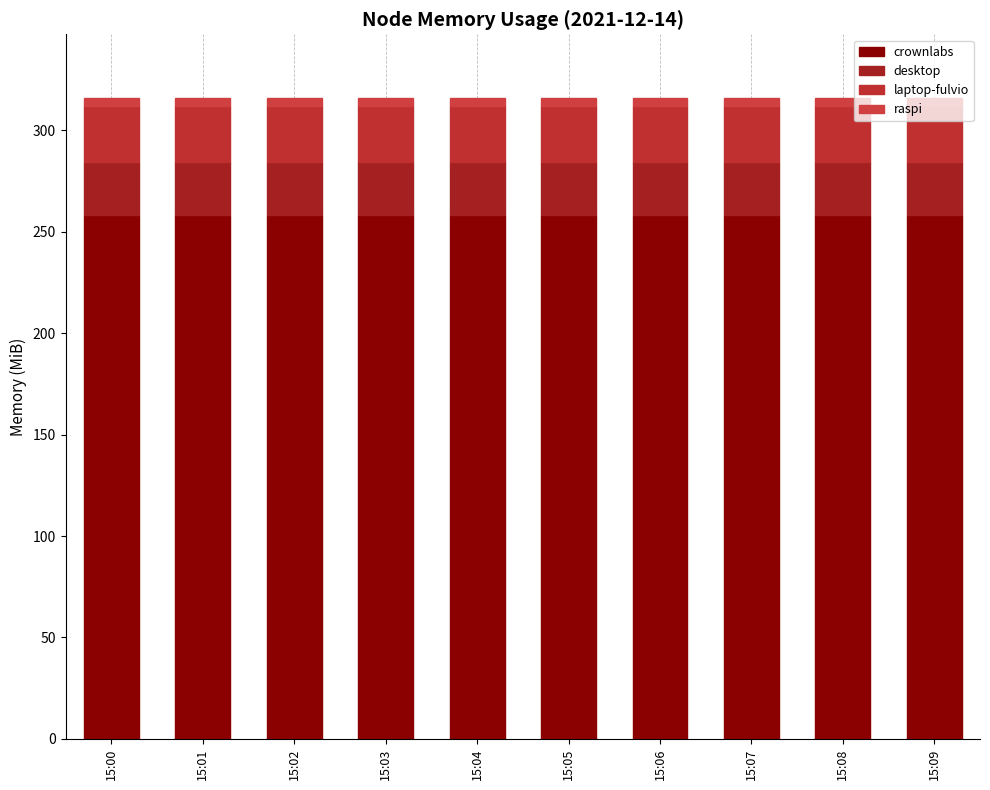

Are the bars horizontal?

No